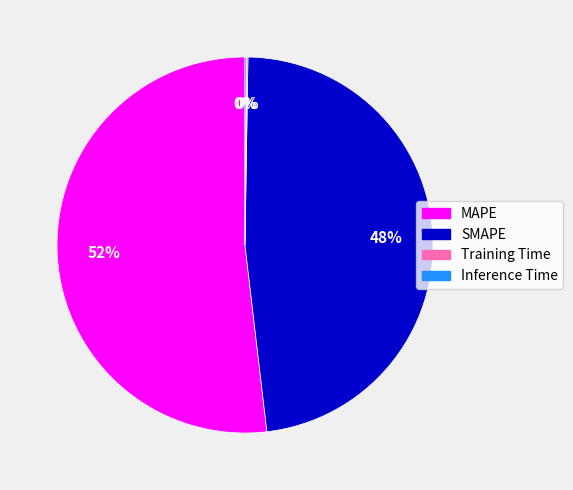

To the nearest percent, what is the difference between the largest and smallest slice percentages?

52%